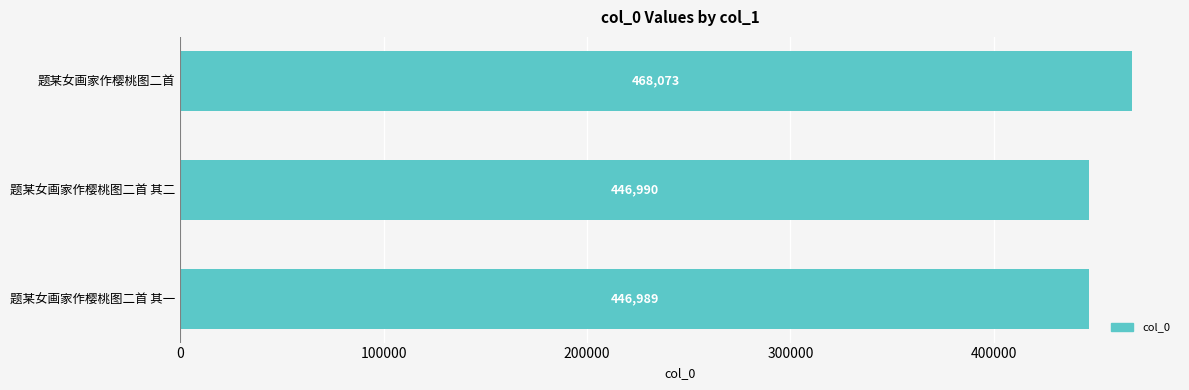

At which label is the value closest to 457531?

题某女画家作樱桃图二首 其二